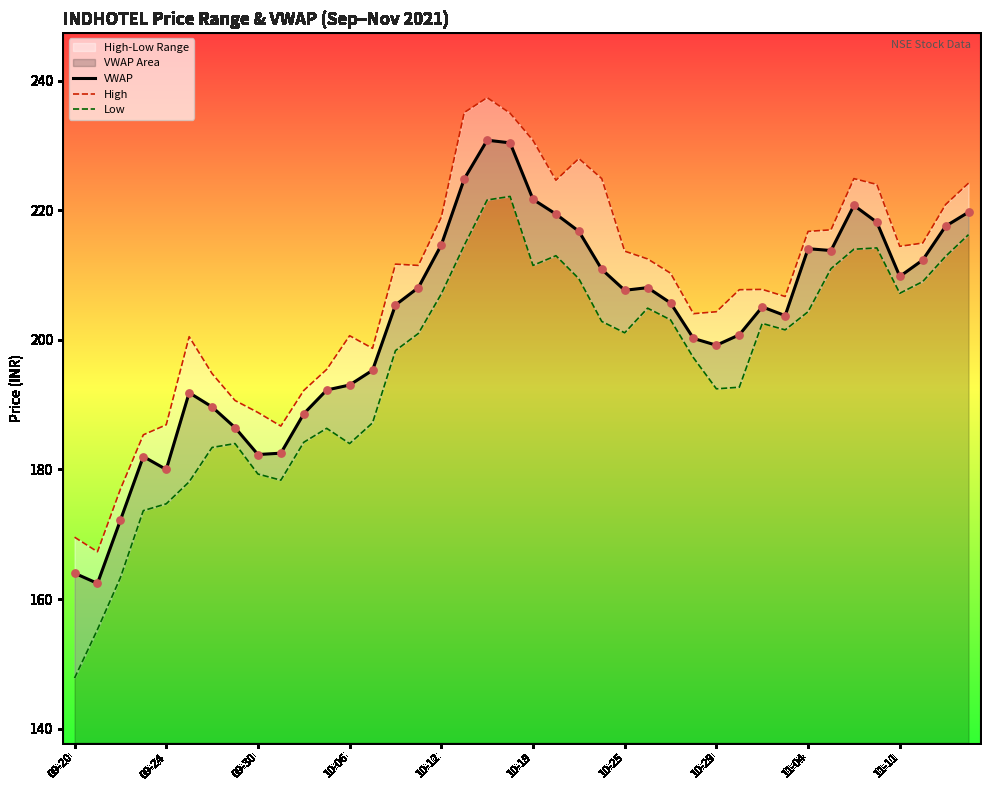

Which series has the largest Y range (max minus min)?

Low